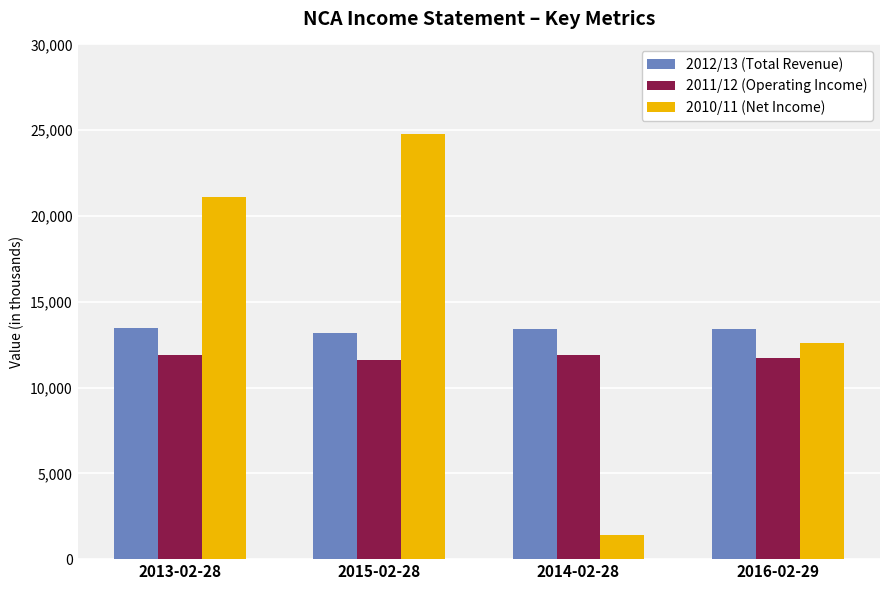

Rank the series by their average value, from lowest to highest.

2011/12 (Operating Income), 2012/13 (Total Revenue), 2010/11 (Net Income)